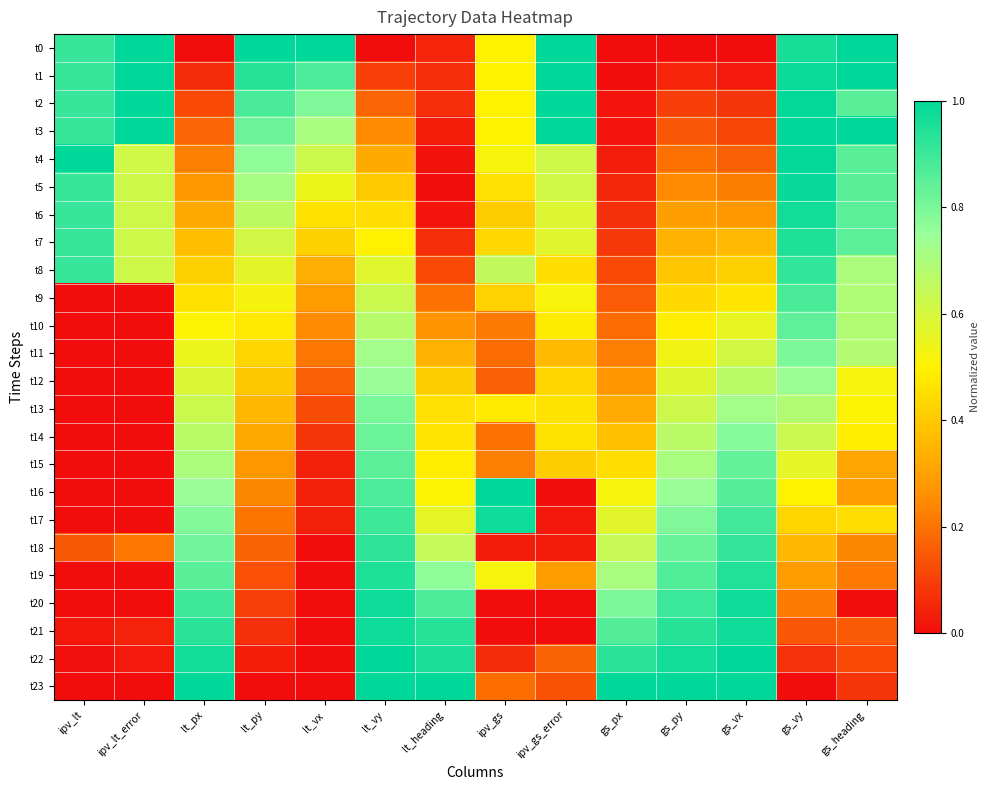

What is the spread (max minus min) of values at ipv_gs_error?

1.0